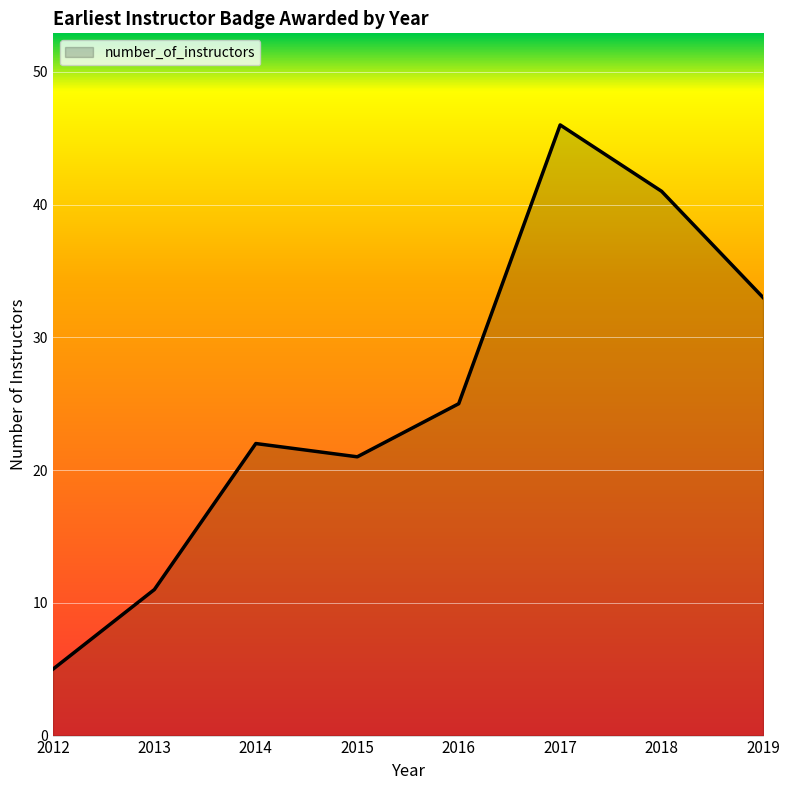

How many categories are shown in the chart?

8